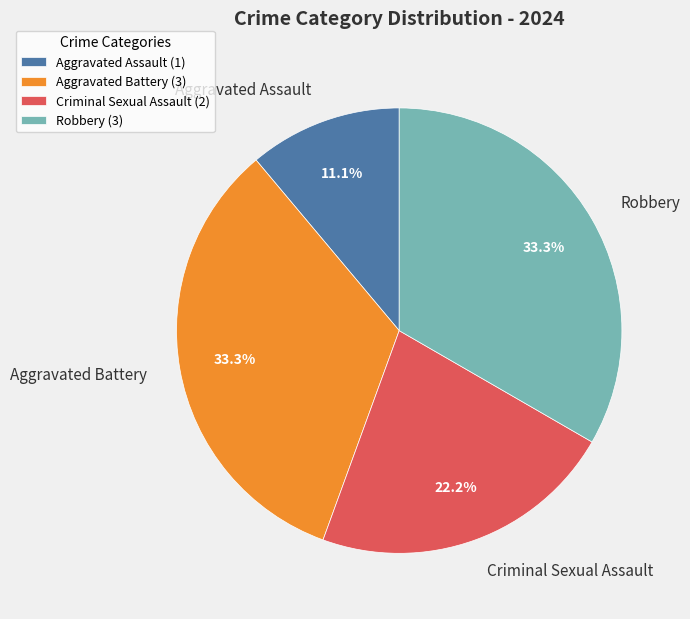

How many segments does this pie chart have?

4